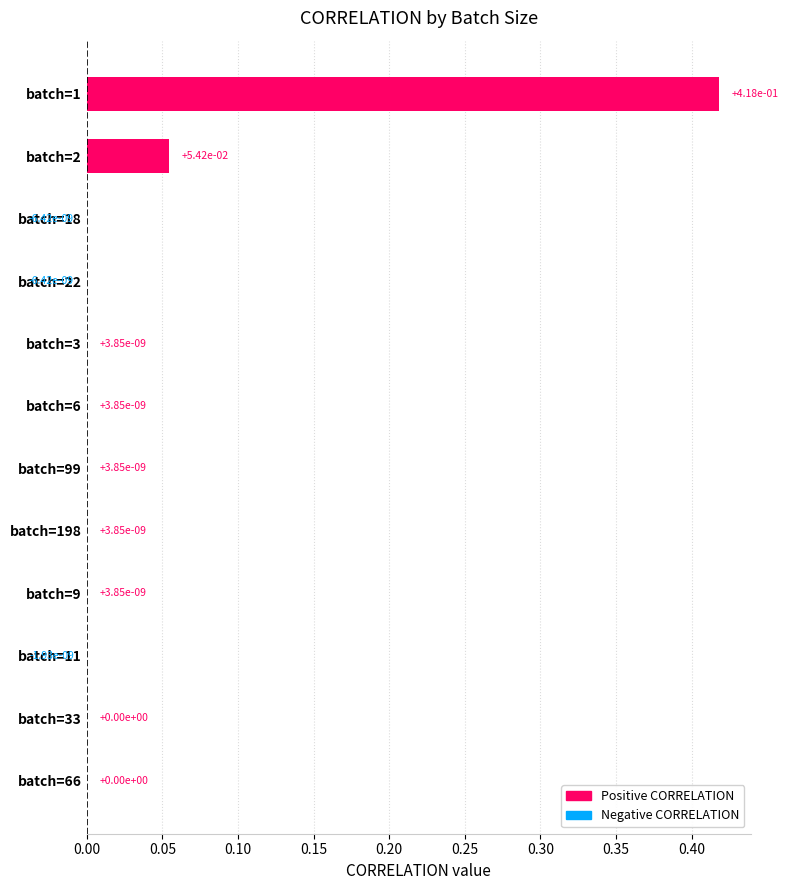

What is the change in value from batch=11 to batch=1?

+0.4